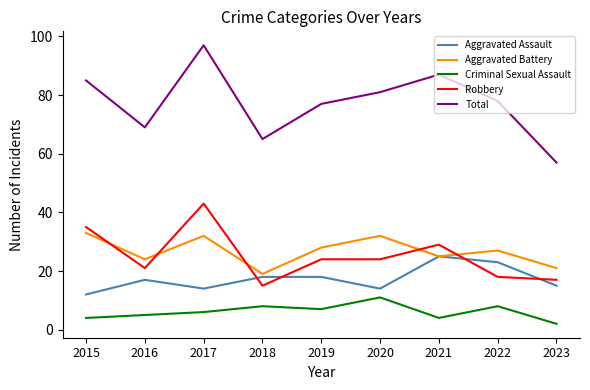

Reading right to left, list all the values displayed in this chart.

Aggravated Assault: 15	23	25	14	18	18	14	17	12
Aggravated Battery: 21	27	25	32	28	19	32	24	33
Criminal Sexual Assault: 2	8	4	11	7	8	6	5	4
Robbery: 17	18	29	24	24	15	43	21	35
Total: 57	78	87	81	77	65	97	69	85